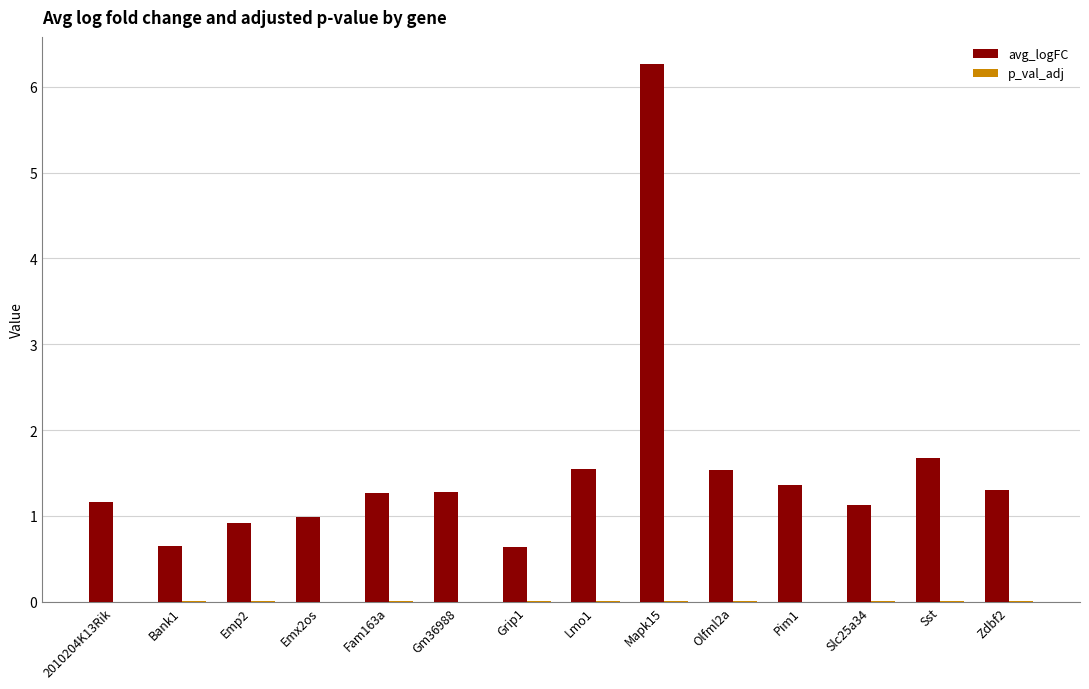

How many groups of bars are there?

14